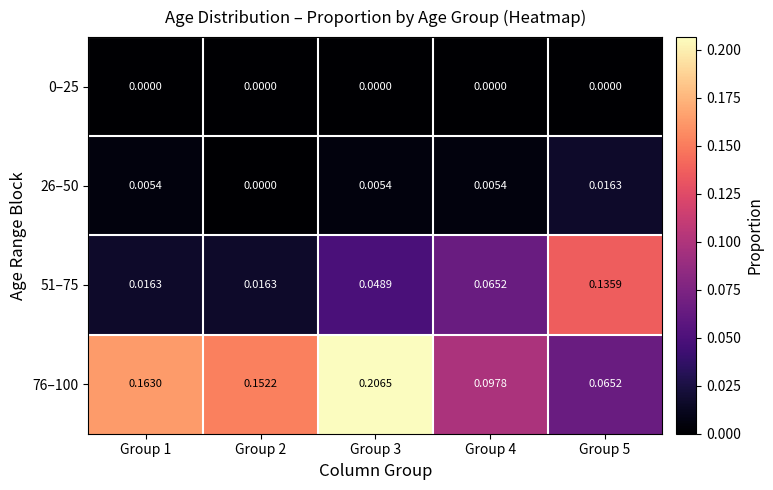

Is the value of 26–50 at Group 1 greater than the value of 0–25 at Group 4?

Yes